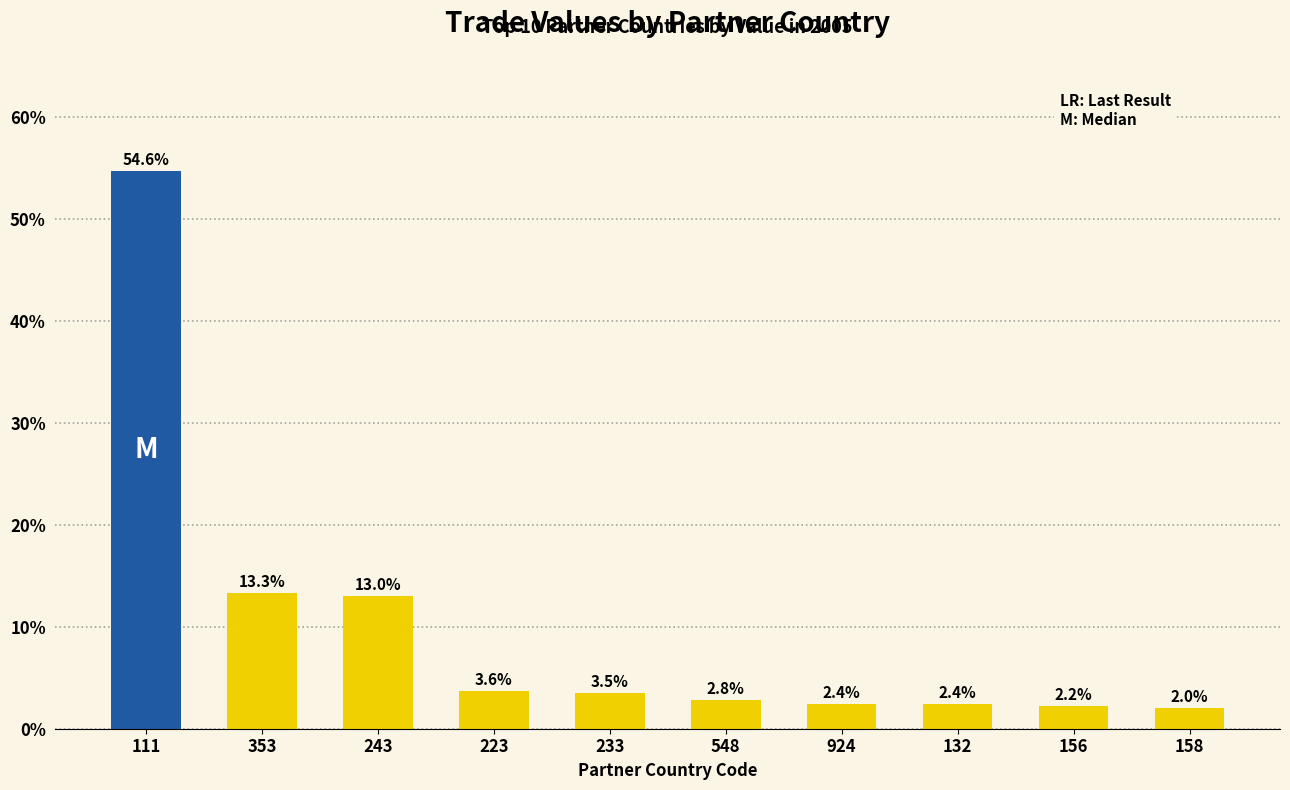

What is the maximum value shown in the chart?

54.6